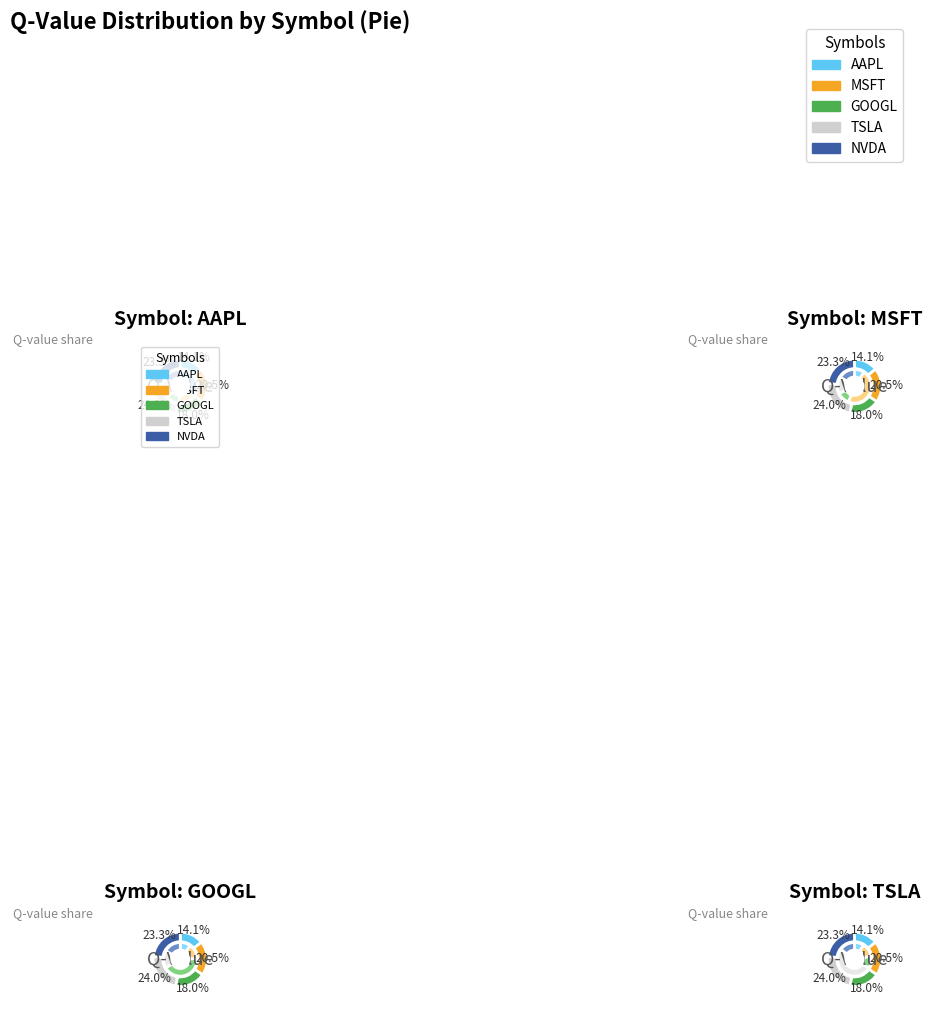

The MSFT slice represents 15% of the pie. True or false?

False